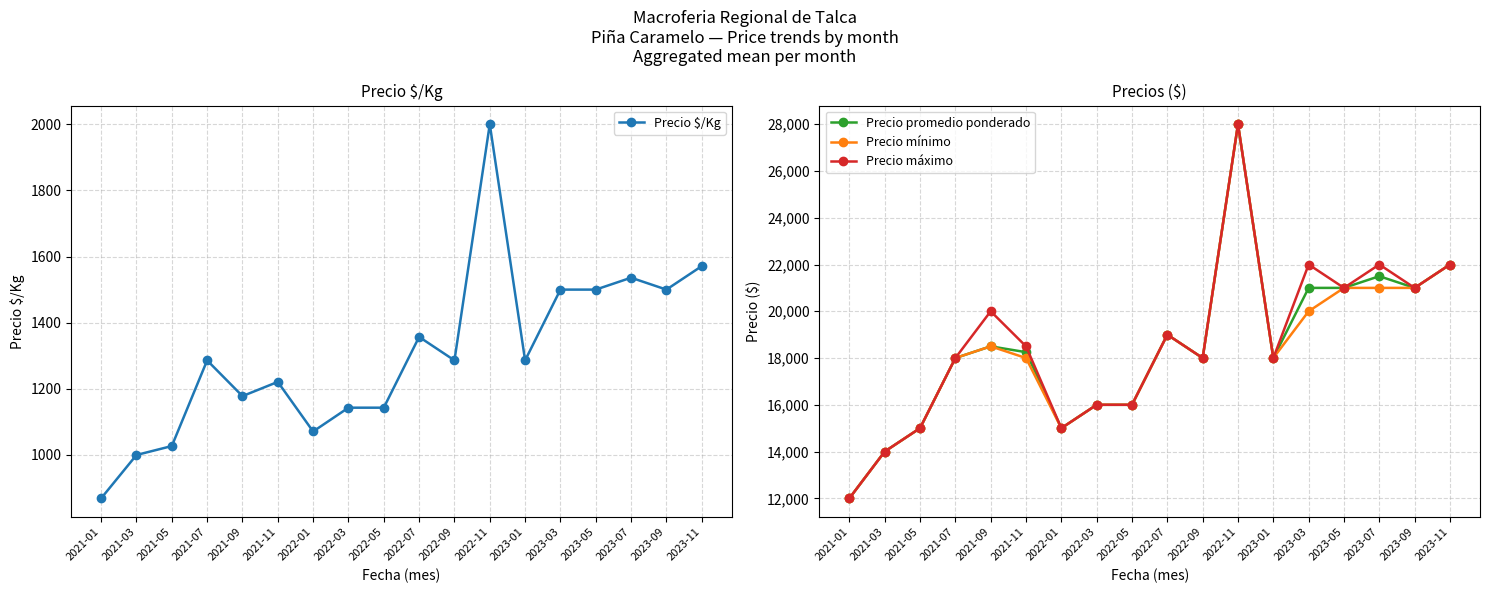

What is the difference between the maximum and minimum values in the Precio $/Kg series?

1131